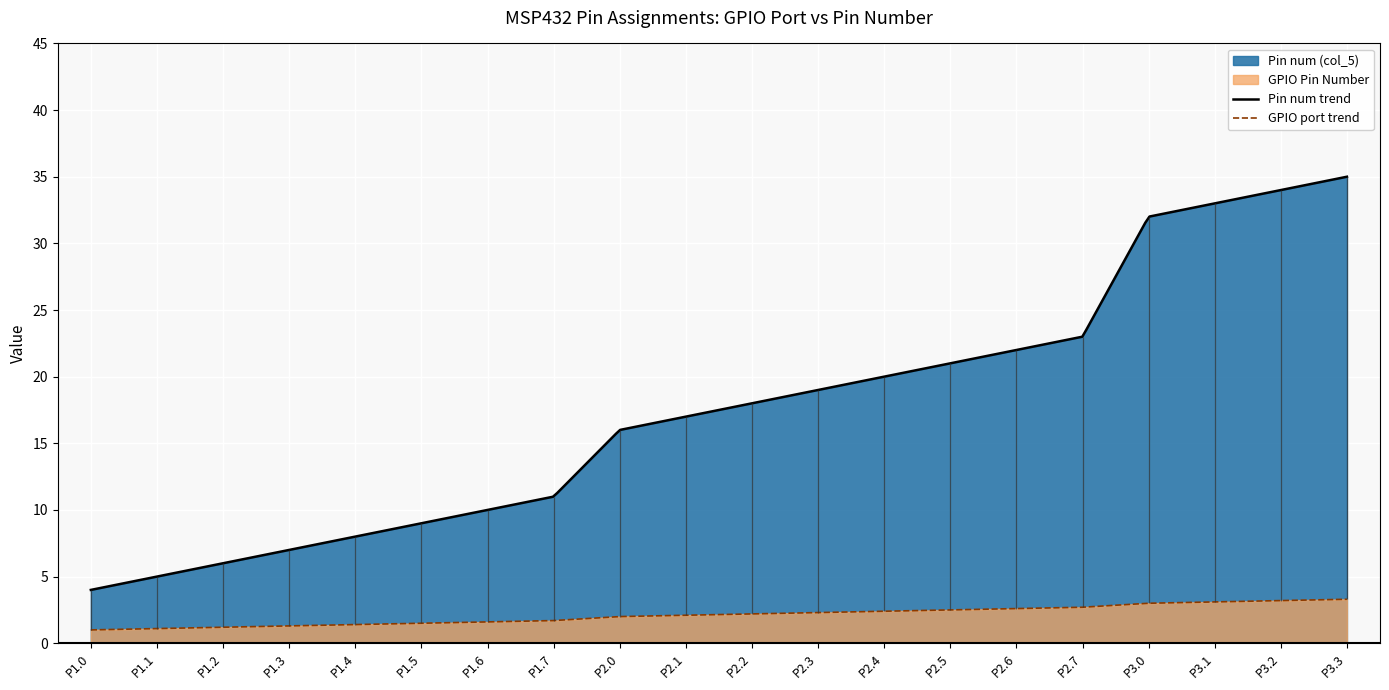

Is the value of GPIO Pin Number at P1.1 greater than the value of Pin num (col_5) at P3.2?

No